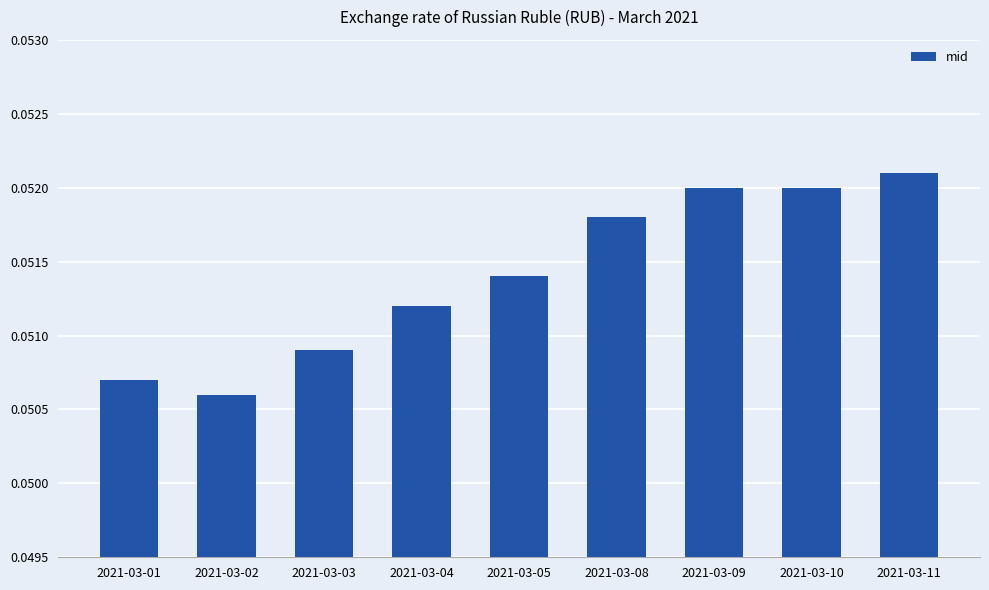

The value at 2021-03-10 is 0.0. True or false?

False